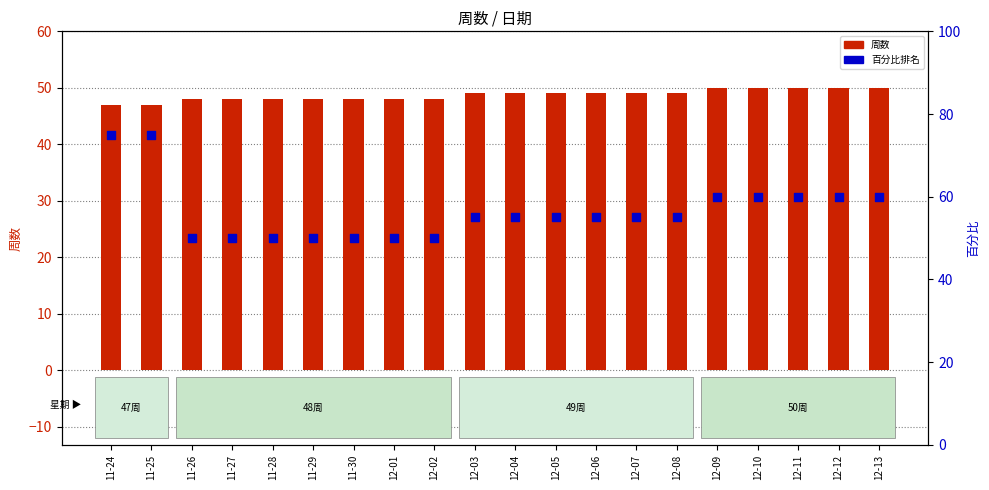

At which category is the sum across all series the highest?

11-24